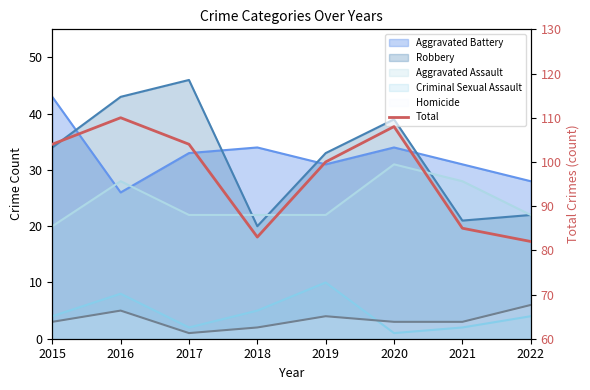

What is the difference between the maximum and second lowest values?

27